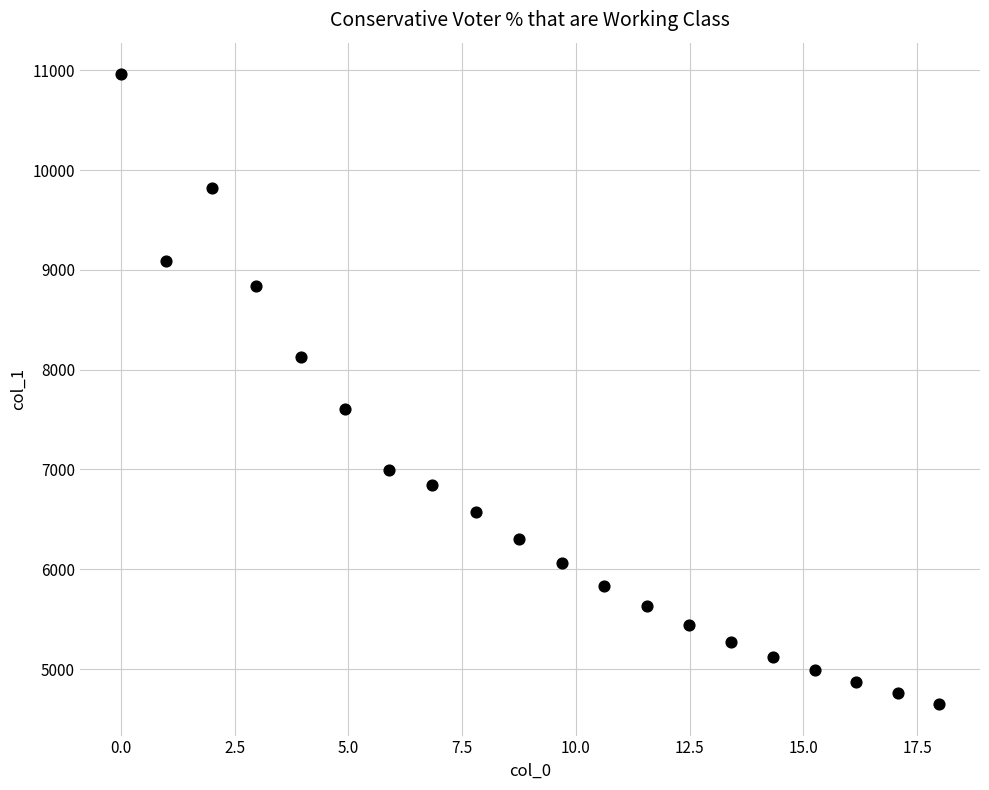

What Y value in the scatter plot is closest to 7805?

7604